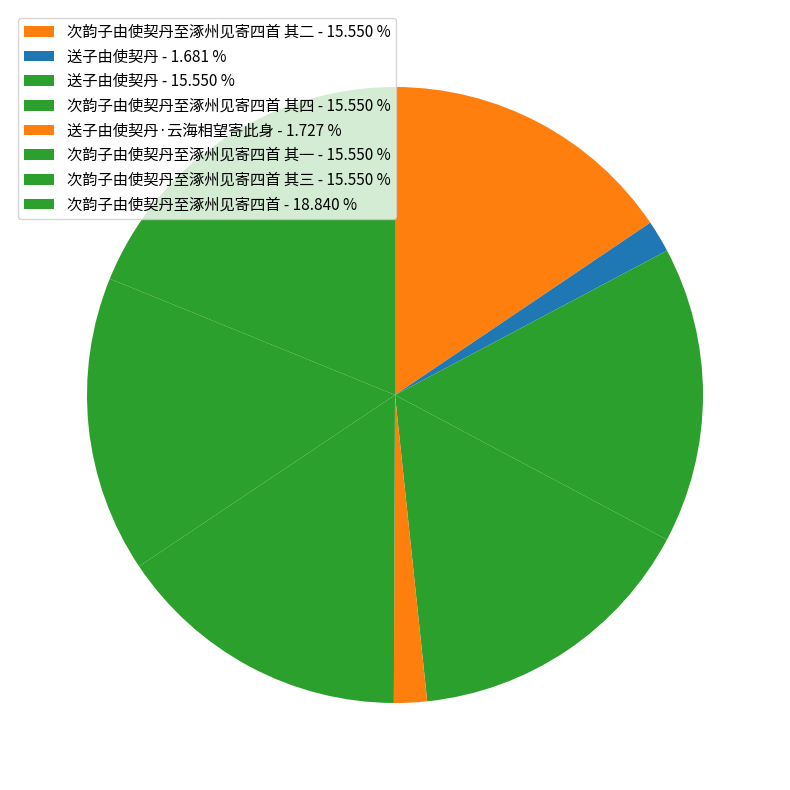

Count the number of slices in the pie.

8